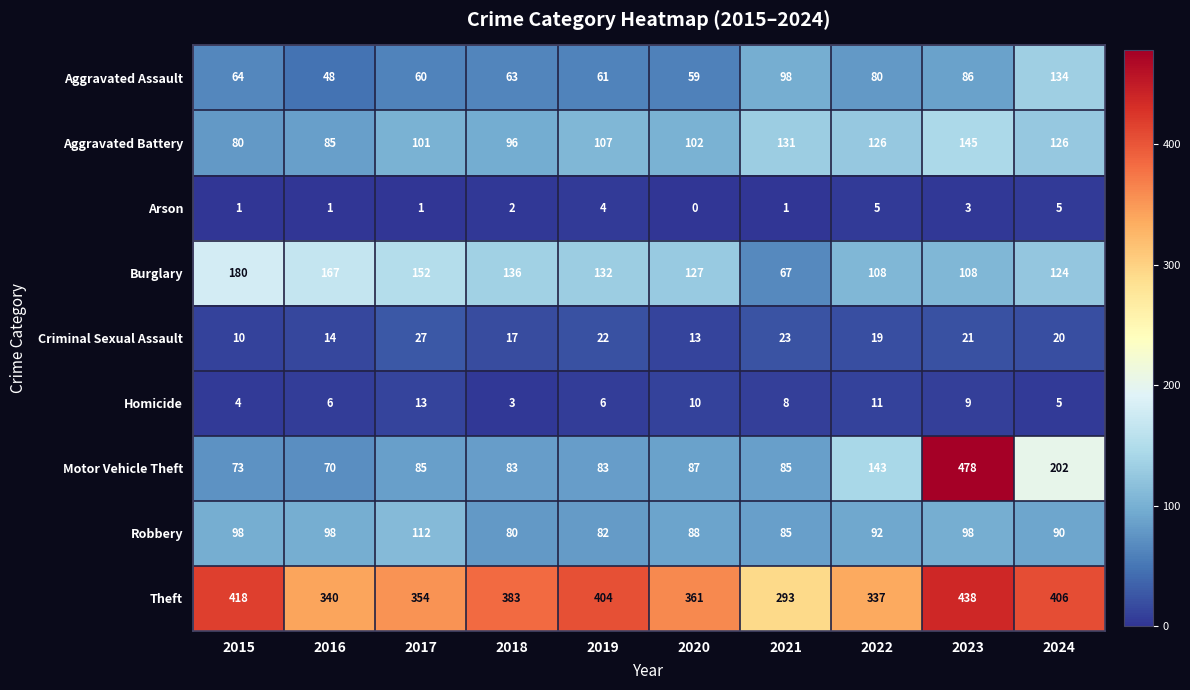

Where is Aggravated Battery nearest to the value 112?

2019